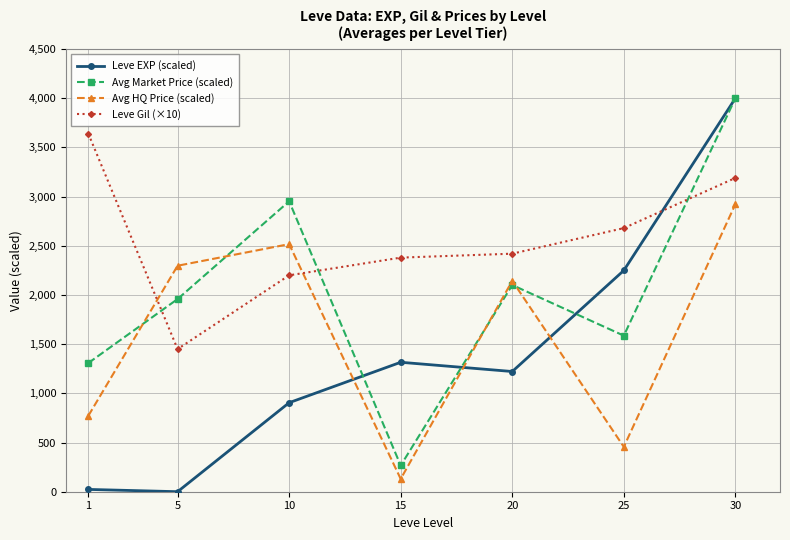

Rank the categories by Leve Gil (×10) value from highest to lowest.

1, 30, 25, 20, 15, 10, 5